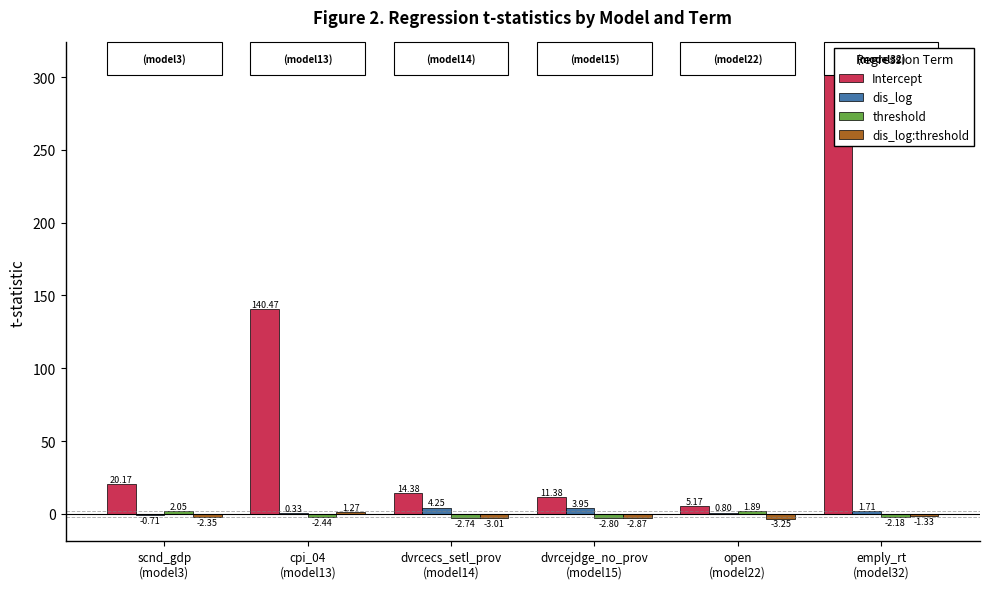

Which has a higher value, emply_rt
(model32) or scnd_gdp
(model3)?

emply_rt
(model32)